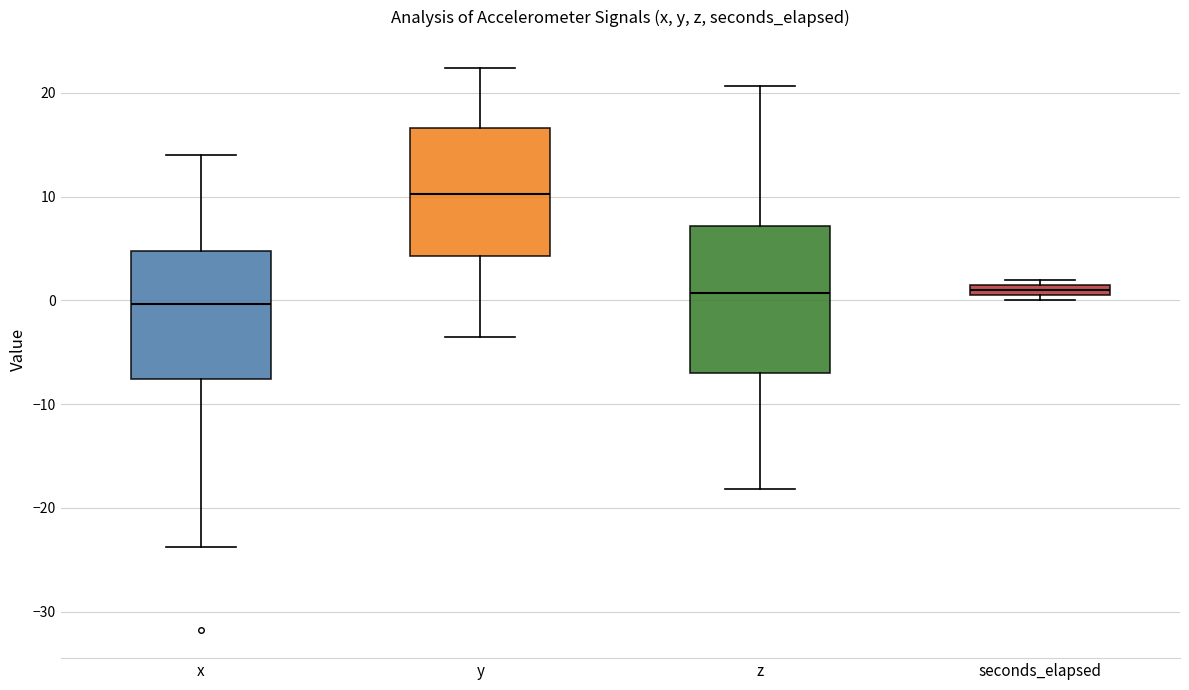

Which box's median line is the lowest?

x